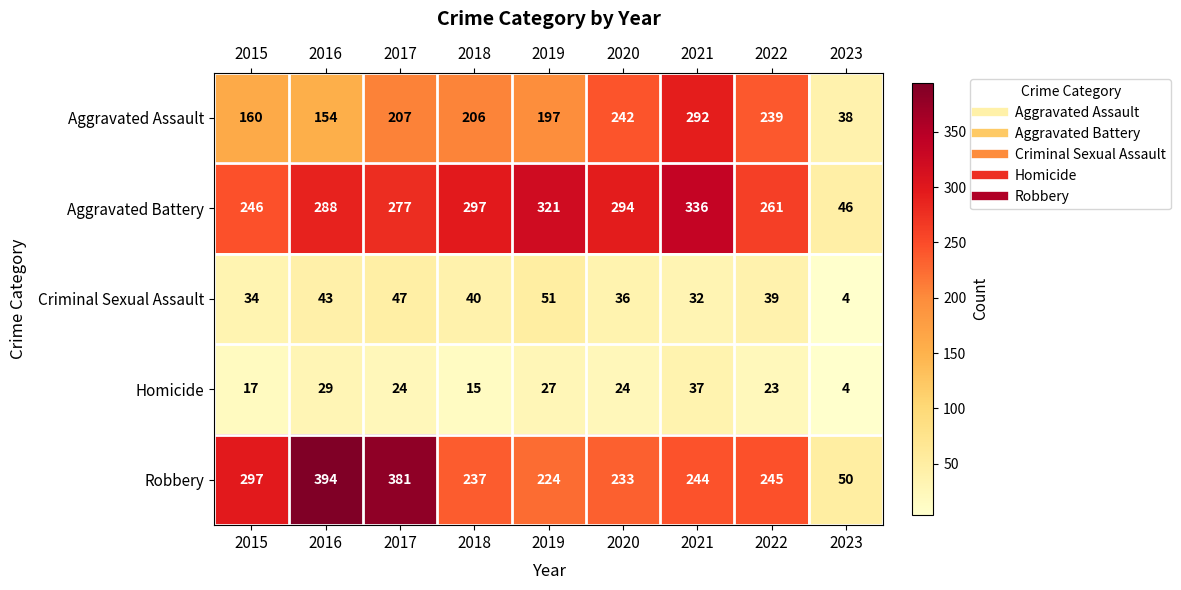

What is the minimum value shown in the chart?

4